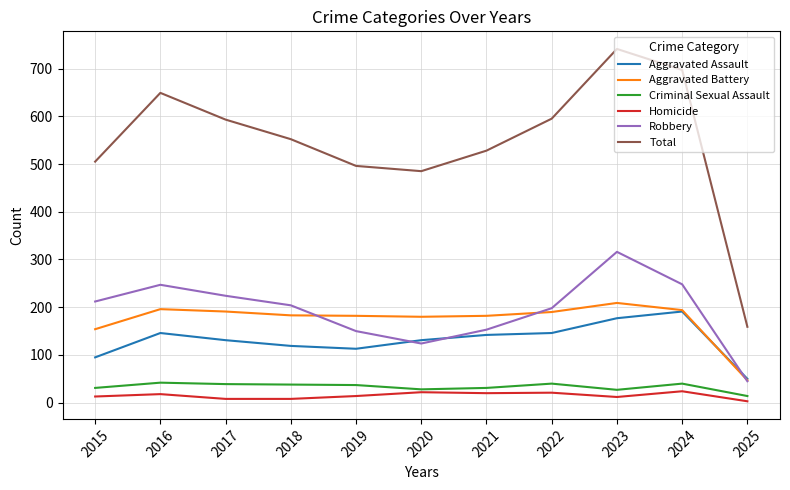

What is the maximum value for Robbery?

316